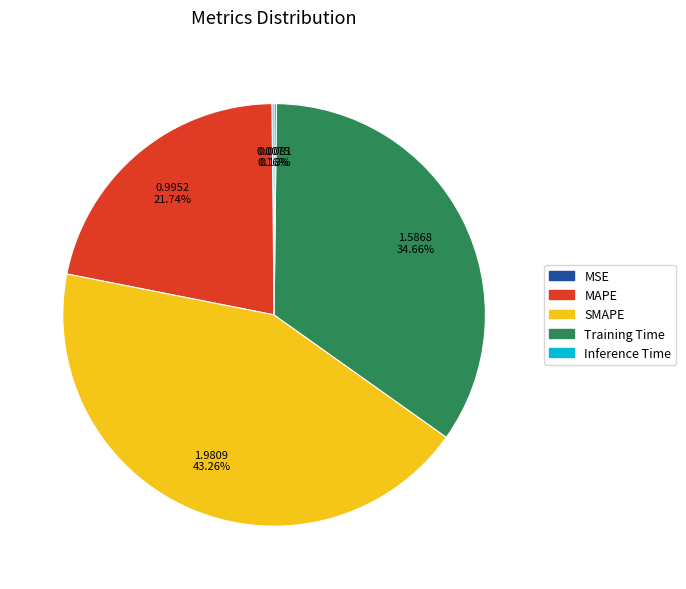

Which slice is the largest?

SMAPE